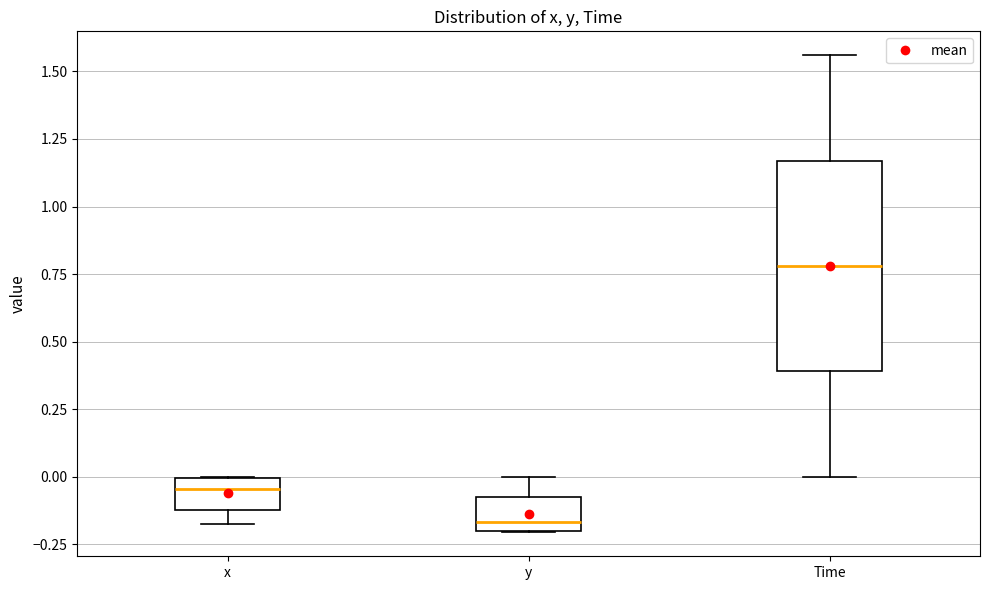

Which box has the highest median line?

Time